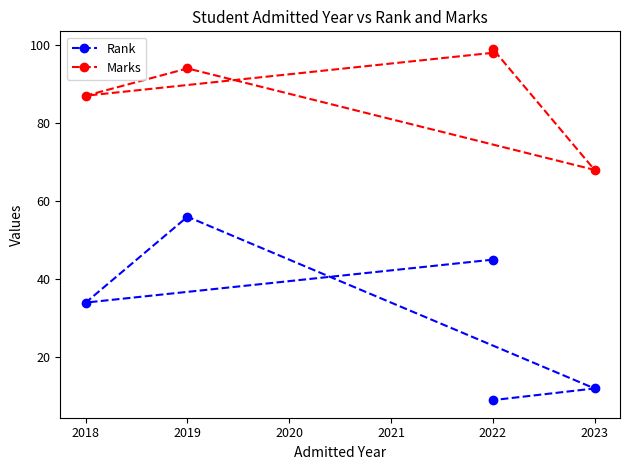

What is the maximum value shown in the chart?

99